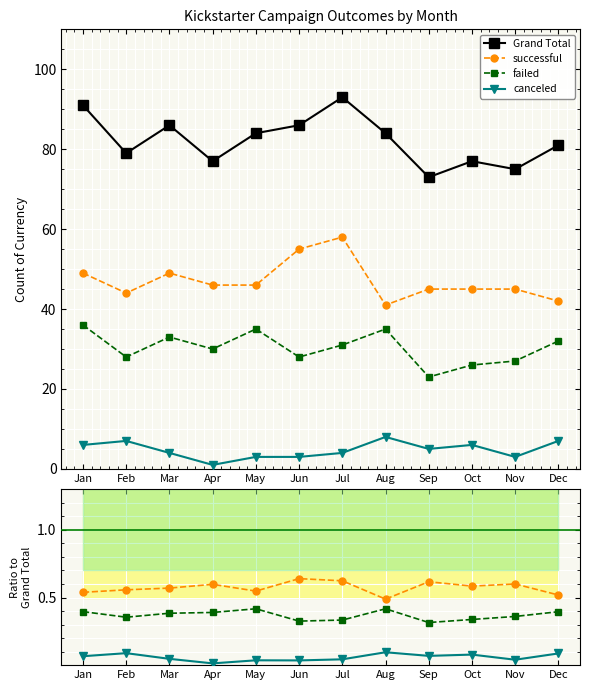

Reading right to left, list all the values displayed in this chart.

Grand Total: Dec=81.0	Nov=75.0	Oct=77.0	Sep=73.0	Aug=84.0	Jul=93.0	Jun=86.0	May=84.0	Apr=77.0	Mar=86.0	Feb=79.0	Jan=91.0
successful: Dec=0.5	Nov=0.6	Oct=0.6	Sep=0.6	Aug=0.5	Jul=0.6	Jun=0.6	May=0.5	Apr=0.6	Mar=0.6	Feb=0.6	Jan=0.5
failed: Dec=0.4	Nov=0.4	Oct=0.3	Sep=0.3	Aug=0.4	Jul=0.3	Jun=0.3	May=0.4	Apr=0.4	Mar=0.4	Feb=0.4	Jan=0.4
canceled: Dec=0.1	Nov=0.0	Oct=0.1	Sep=0.1	Aug=0.1	Jul=0.0	Jun=0.0	May=0.0	Apr=0.0	Mar=0.0	Feb=0.1	Jan=0.1